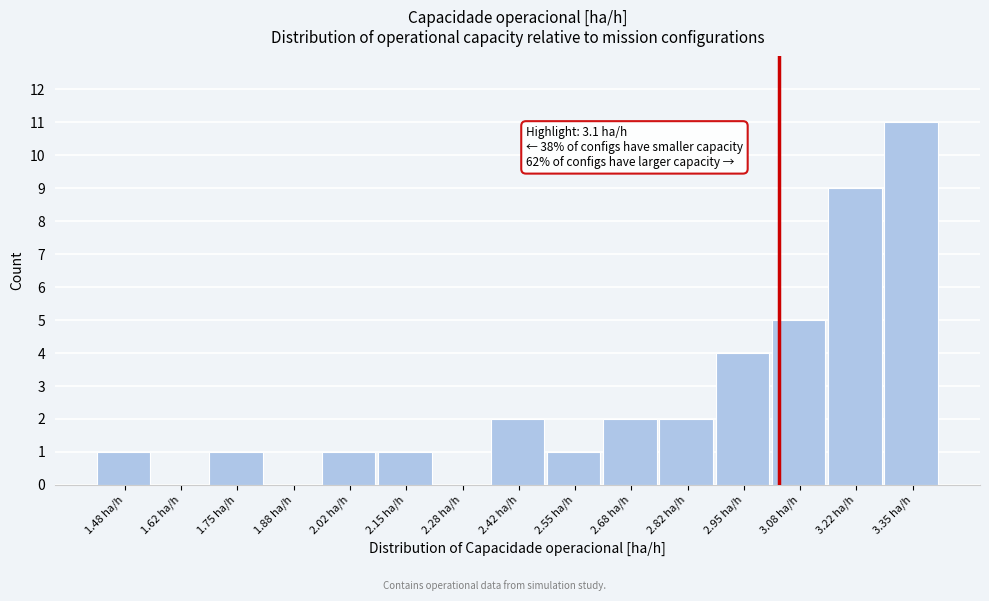

Reading left to right, transcribe all the data shown in this chart.

1.48 ha/h=1	1.62 ha/h=0	1.75 ha/h=1	1.88 ha/h=0	2.02 ha/h=1	2.15 ha/h=1	2.28 ha/h=0	2.42 ha/h=2	2.55 ha/h=1	2.68 ha/h=2	2.82 ha/h=2	2.95 ha/h=4	3.08 ha/h=5	3.22 ha/h=9	3.35 ha/h=11